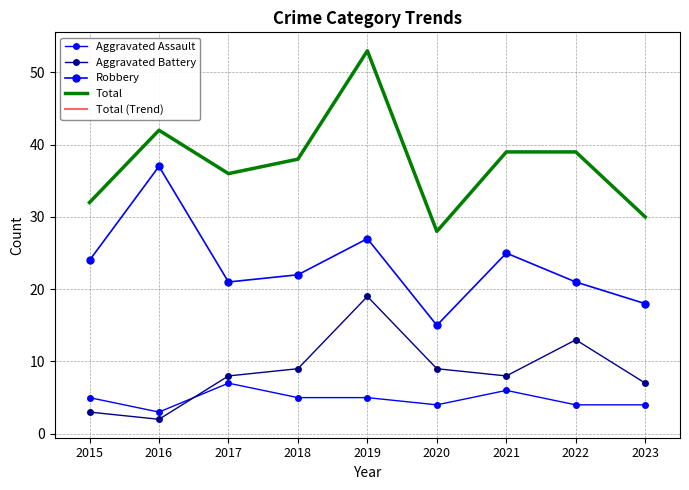

Rank the categories by Total value from lowest to highest.

2020, 2023, 2015, 2017, 2018, 2021, 2022, 2016, 2019